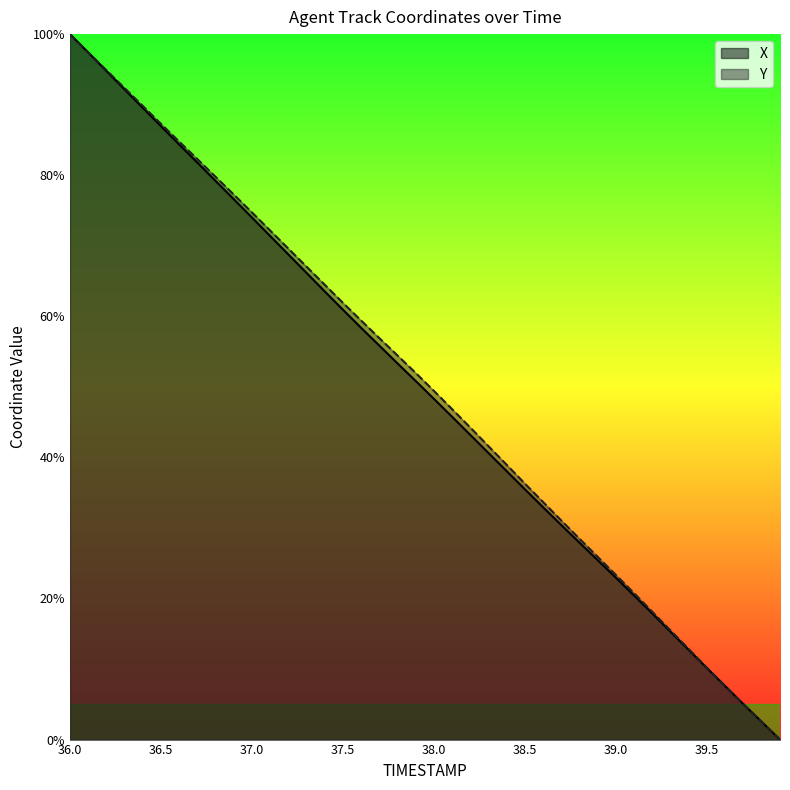

The value of X at 38.9 is 25.4. True or false?

True